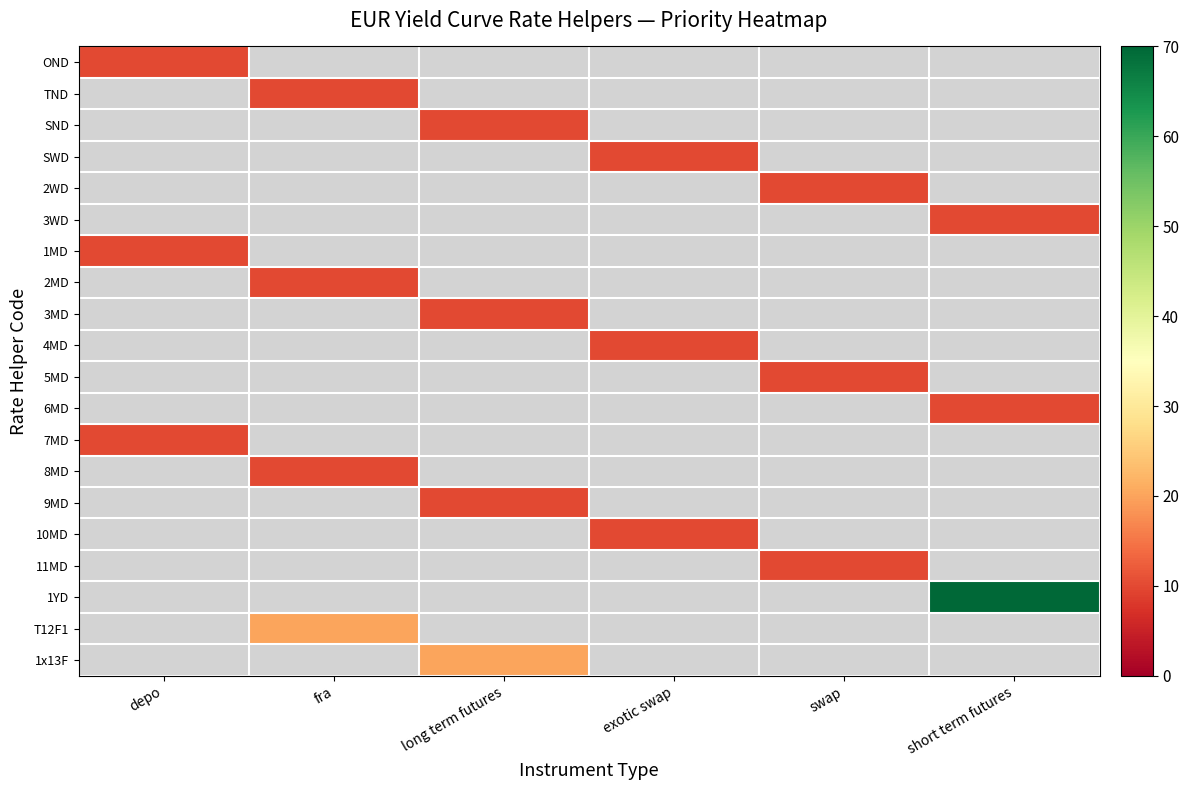

Reading left to right, transcribe all the data shown in this chart.

OND: depo=10	fra=-1	long term futures=-1	exotic swap=-1	swap=-1	short term futures=-1
TND: depo=-1	fra=10	long term futures=-1	exotic swap=-1	swap=-1	short term futures=-1
SND: depo=-1	fra=-1	long term futures=10	exotic swap=-1	swap=-1	short term futures=-1
SWD: depo=-1	fra=-1	long term futures=-1	exotic swap=10	swap=-1	short term futures=-1
2WD: depo=-1	fra=-1	long term futures=-1	exotic swap=-1	swap=10	short term futures=-1
3WD: depo=-1	fra=-1	long term futures=-1	exotic swap=-1	swap=-1	short term futures=10
1MD: depo=10	fra=-1	long term futures=-1	exotic swap=-1	swap=-1	short term futures=-1
2MD: depo=-1	fra=10	long term futures=-1	exotic swap=-1	swap=-1	short term futures=-1
3MD: depo=-1	fra=-1	long term futures=10	exotic swap=-1	swap=-1	short term futures=-1
4MD: depo=-1	fra=-1	long term futures=-1	exotic swap=10	swap=-1	short term futures=-1
5MD: depo=-1	fra=-1	long term futures=-1	exotic swap=-1	swap=10	short term futures=-1
6MD: depo=-1	fra=-1	long term futures=-1	exotic swap=-1	swap=-1	short term futures=10
7MD: depo=10	fra=-1	long term futures=-1	exotic swap=-1	swap=-1	short term futures=-1
8MD: depo=-1	fra=10	long term futures=-1	exotic swap=-1	swap=-1	short term futures=-1
9MD: depo=-1	fra=-1	long term futures=10	exotic swap=-1	swap=-1	short term futures=-1
10MD: depo=-1	fra=-1	long term futures=-1	exotic swap=10	swap=-1	short term futures=-1
11MD: depo=-1	fra=-1	long term futures=-1	exotic swap=-1	swap=10	short term futures=-1
1YD: depo=-1	fra=-1	long term futures=-1	exotic swap=-1	swap=-1	short term futures=70
T12F1: depo=-1	fra=20	long term futures=-1	exotic swap=-1	swap=-1	short term futures=-1
1x13F: depo=-1	fra=-1	long term futures=20	exotic swap=-1	swap=-1	short term futures=-1